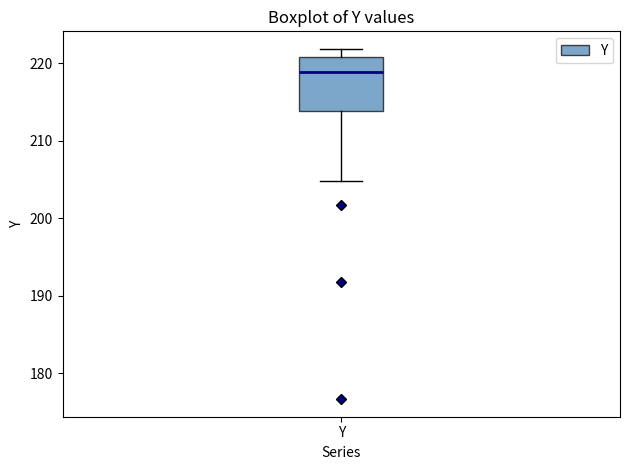

Transcribe this box plot: give where the median line is, the range the box spans, and where the two whiskers end, as read against the y-axis. The values are not printed on the chart, so give them approximately, as read against the axis.

median 219, box 214 to 221, whiskers 205 to 222